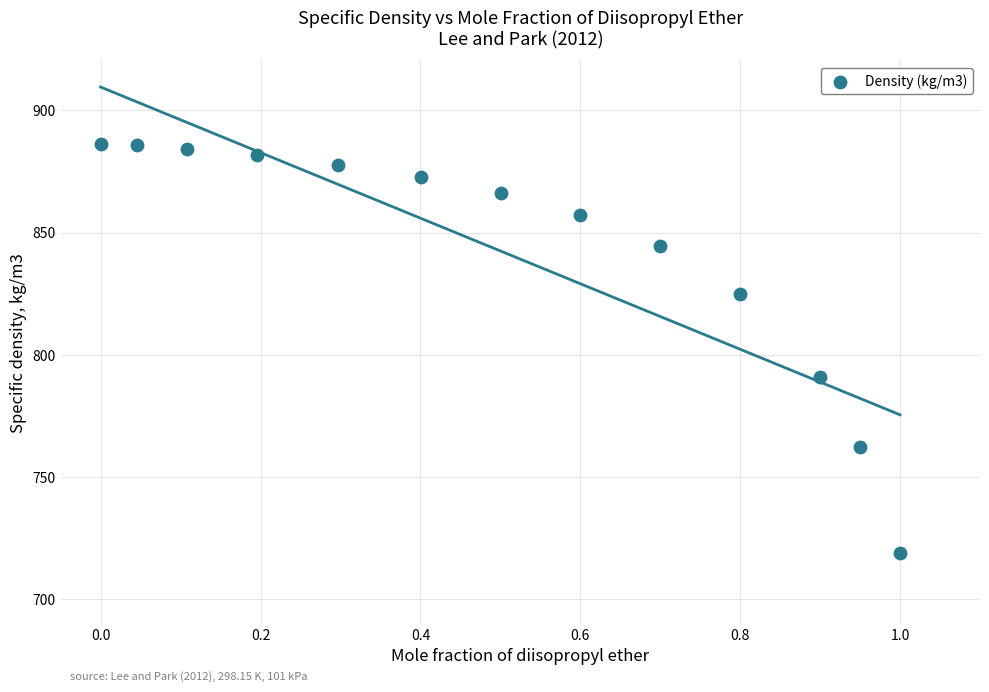

What Y value in the scatter plot is closest to 802?

790.9